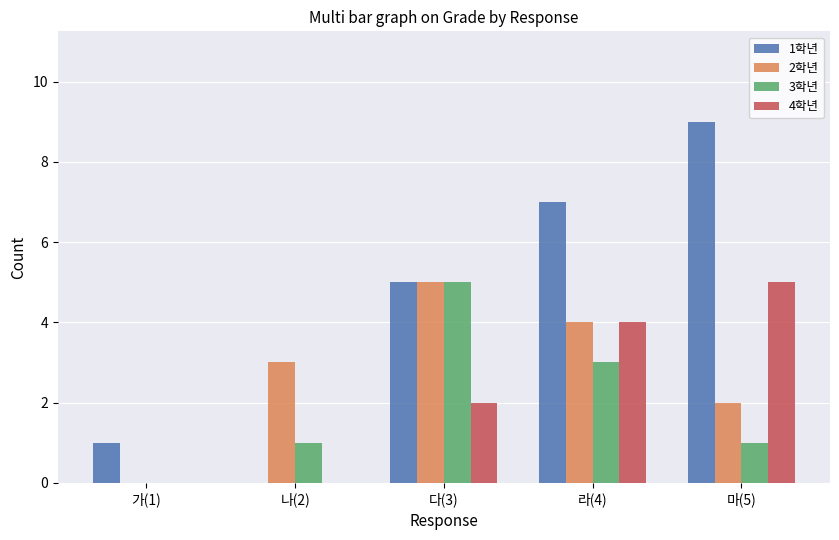

What are all the series names shown in the legend?

1학년, 2학년, 3학년, 4학년